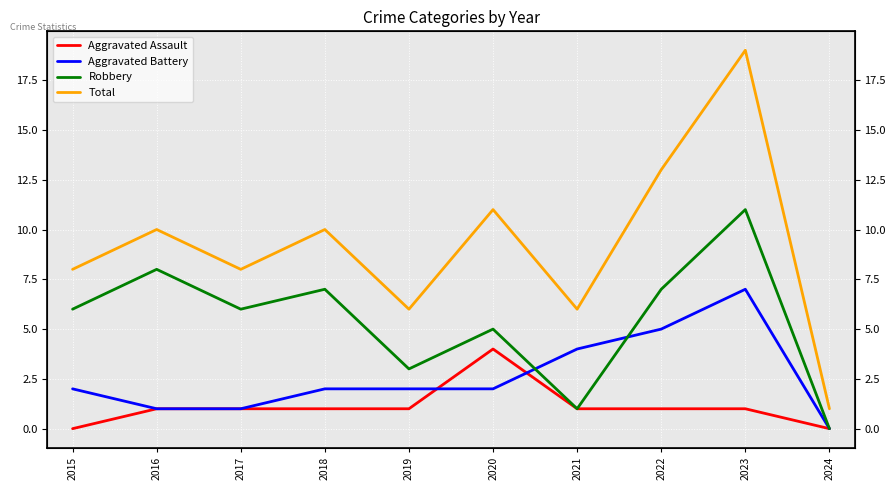

Where does the Aggravated Assault series first go above 1?

2020